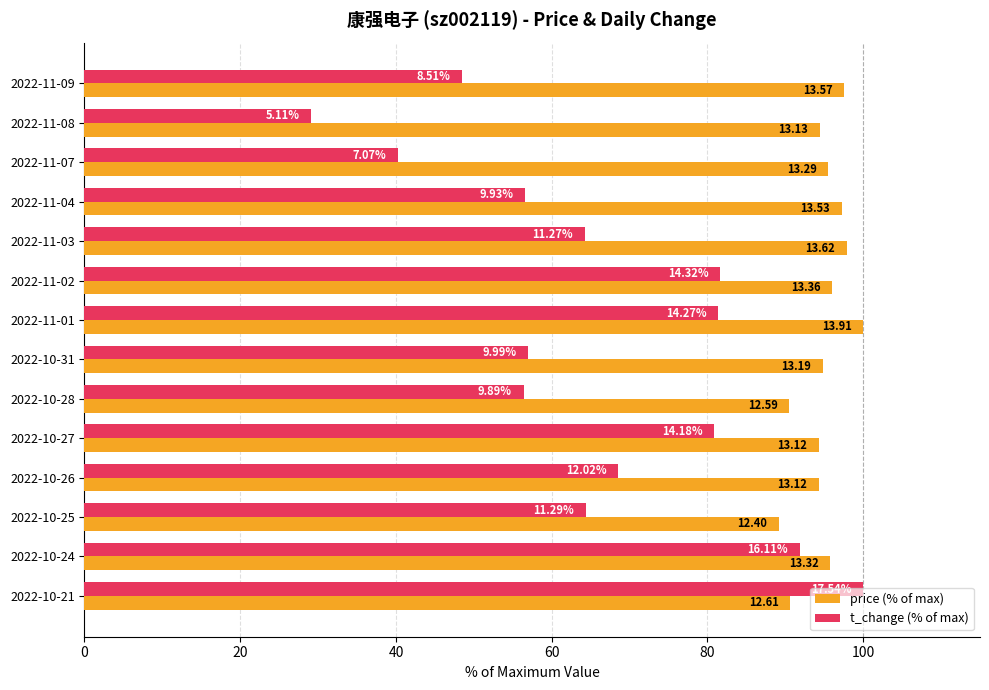

What are all the series names shown in the legend?

price (% of max), t_change (% of max)